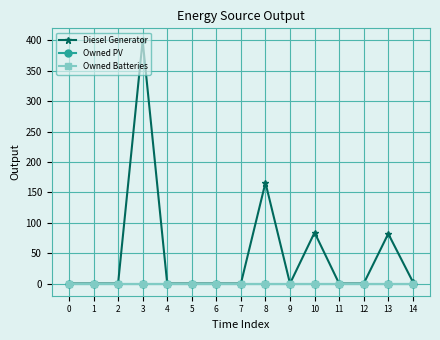

True or false: Owned Batteries and Diesel Generator intersect in this chart.

False